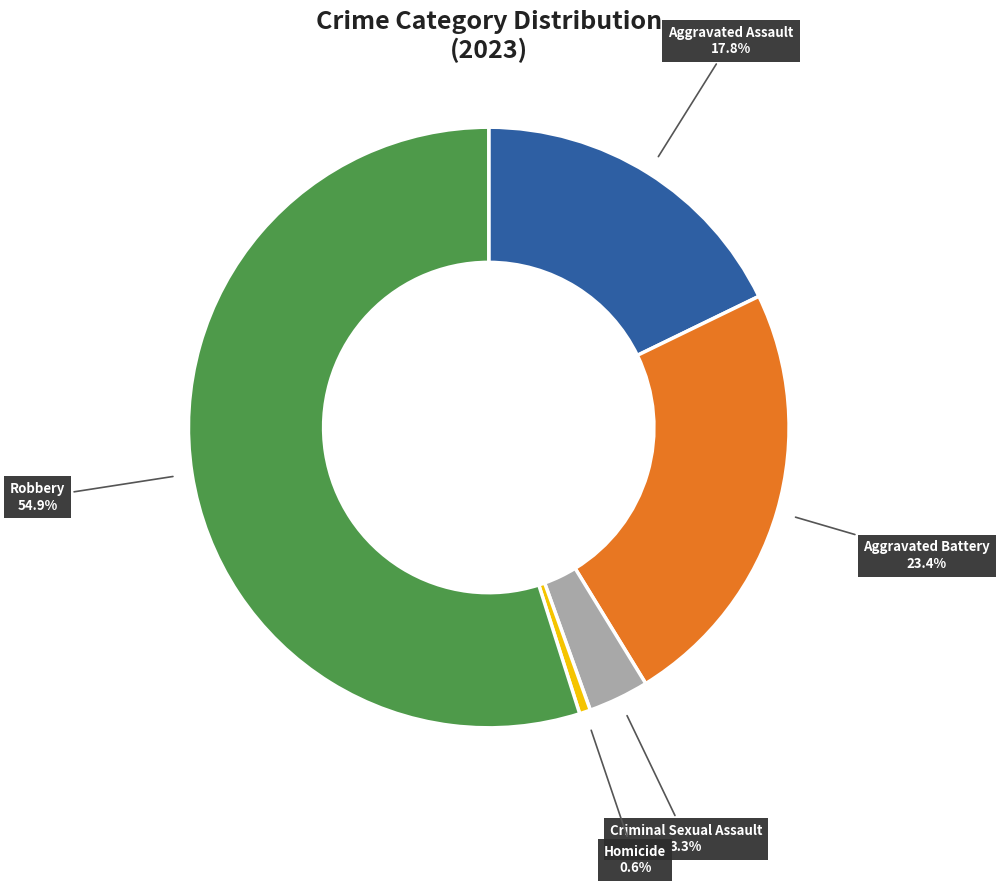

Is the sum of Aggravated Assault and Aggravated Battery greater than half?

No